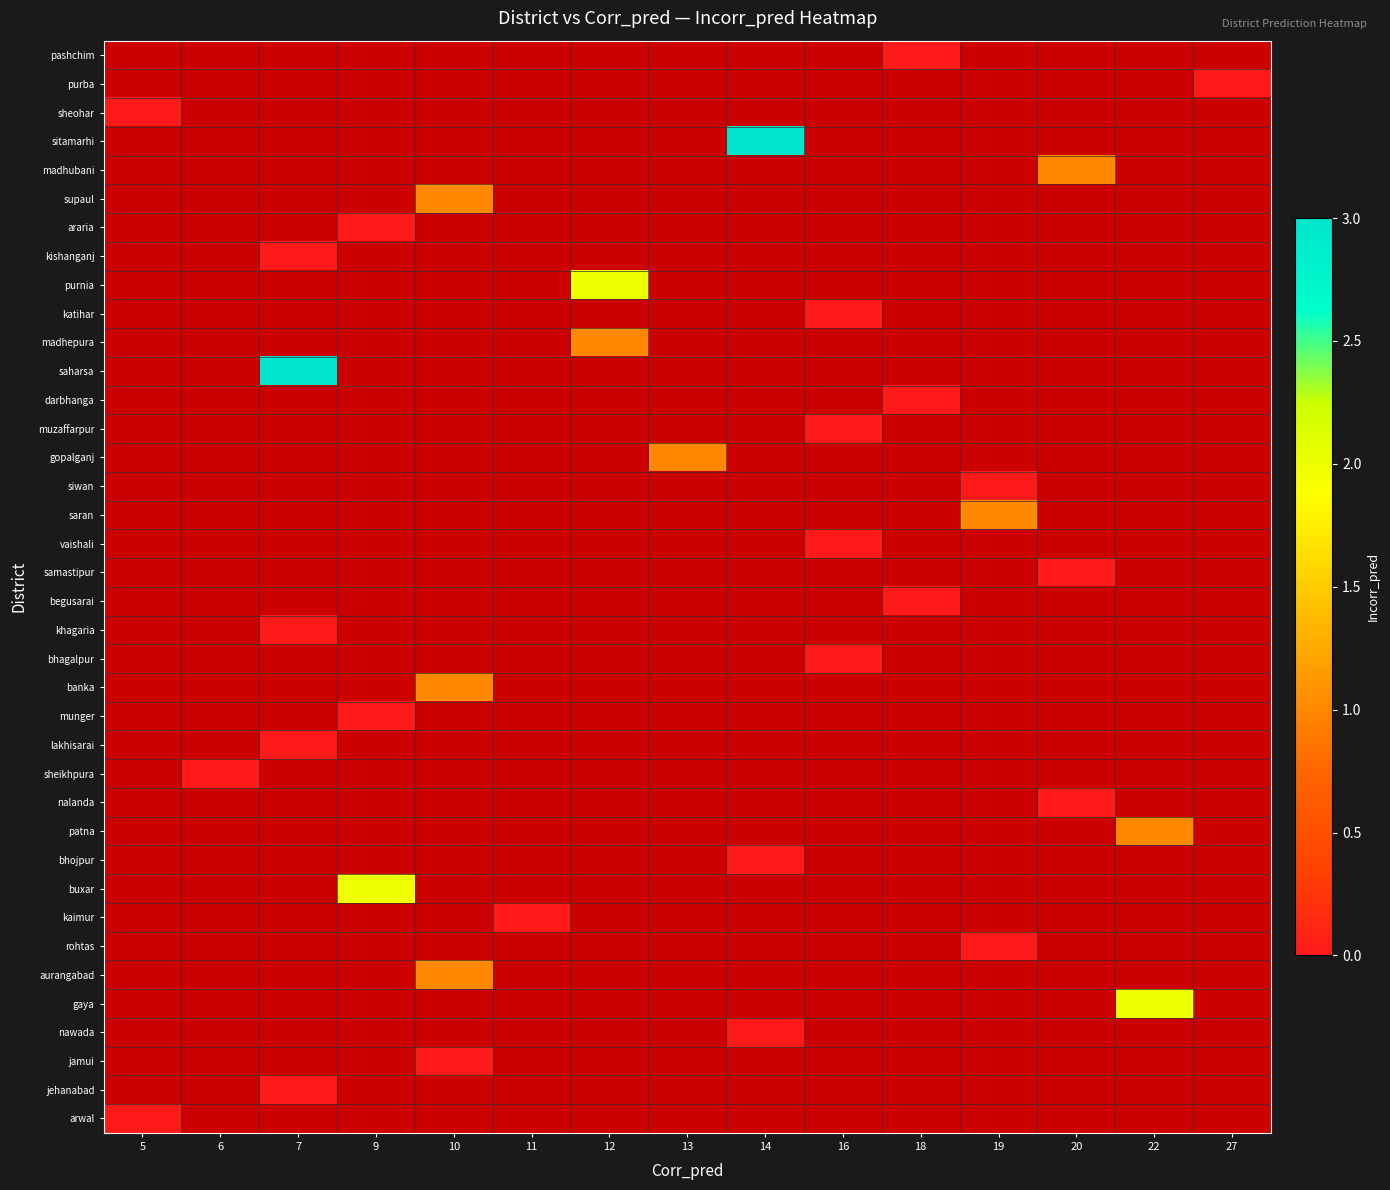

Which category has the lowest value across all series?

18